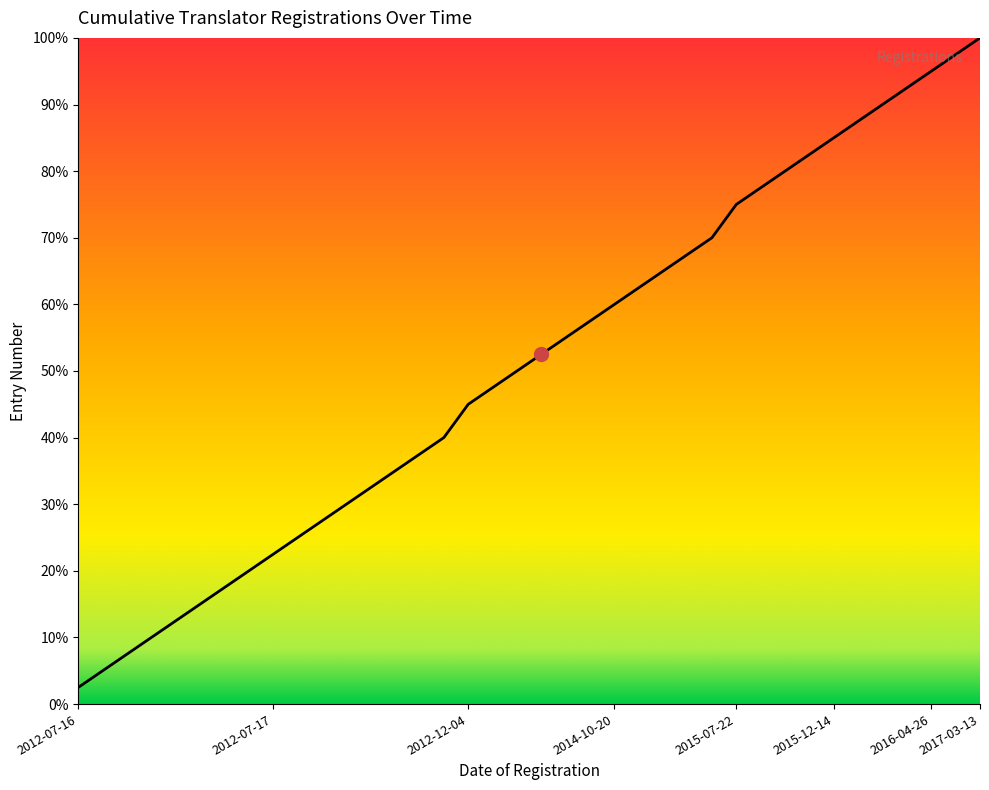

Which category has the highest value across all series?

2017-03-13